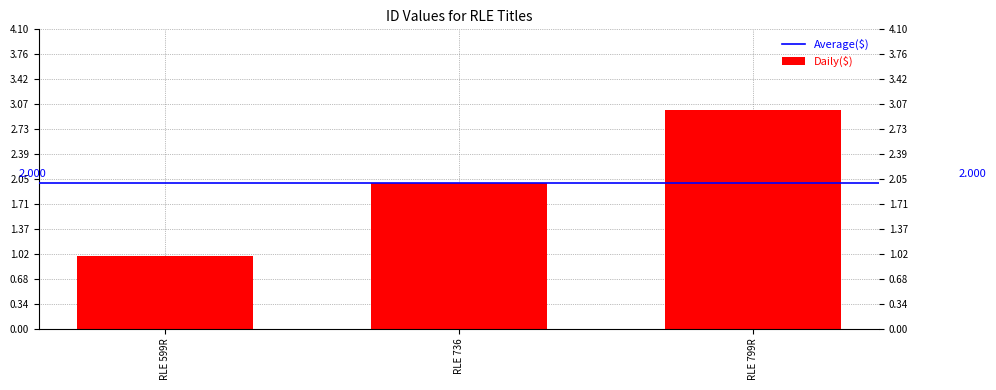

What is the change in value from RLE 599R to RLE 799R?

+2